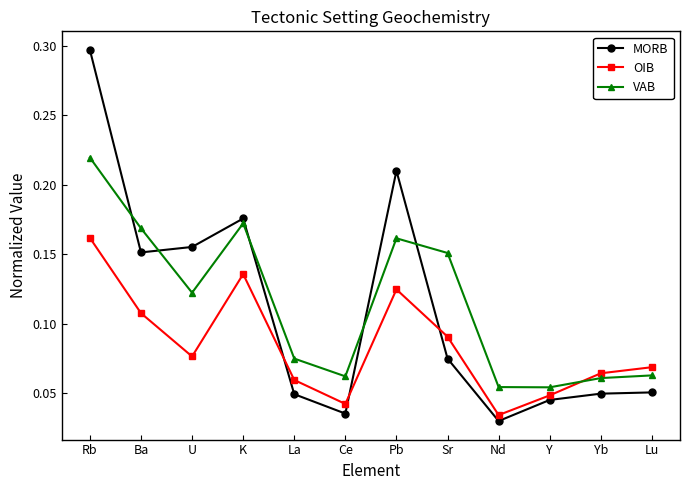

How many MORB values are between 0 and 1?

12